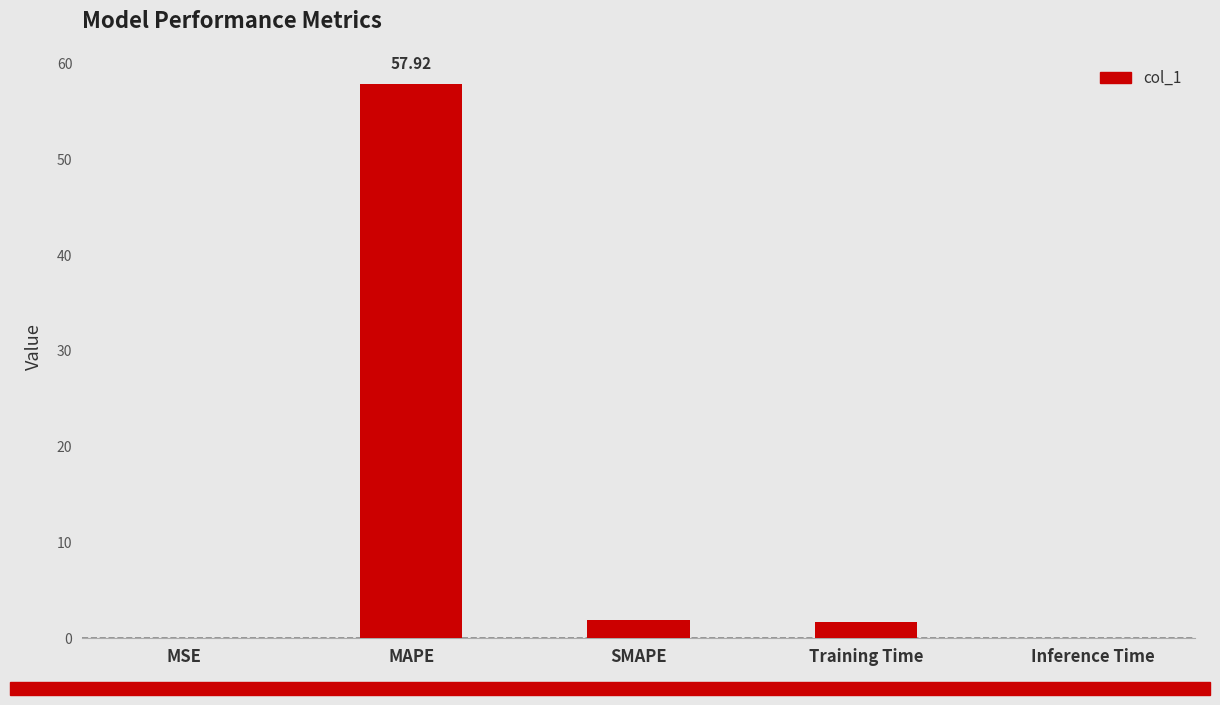

What is the greatest value displayed?

57.9